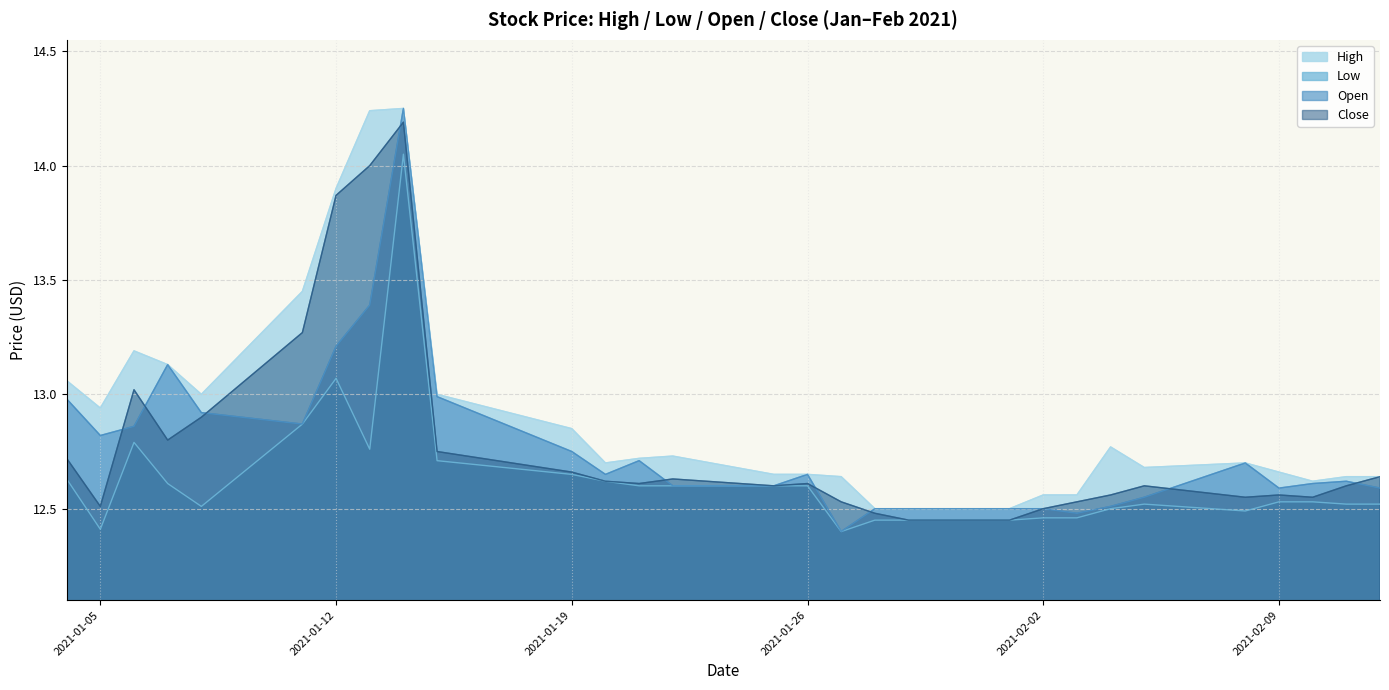

What is the label of the 15th point from the right?

2021-01-25